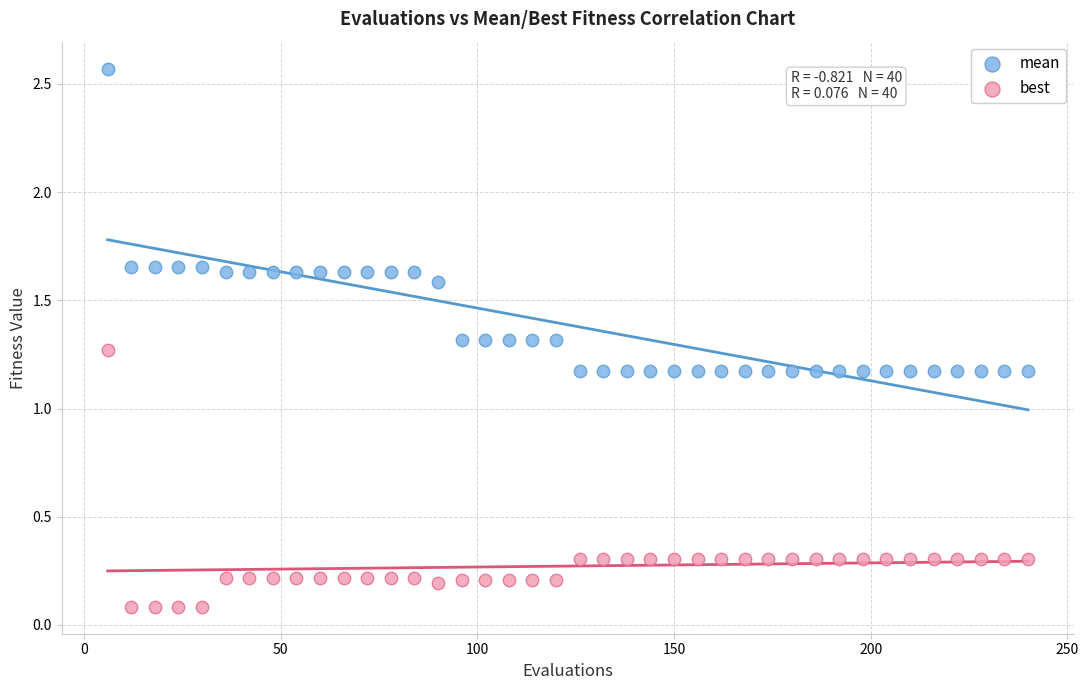

Across all data points, what is the range of X values (max minus min)?

234.0